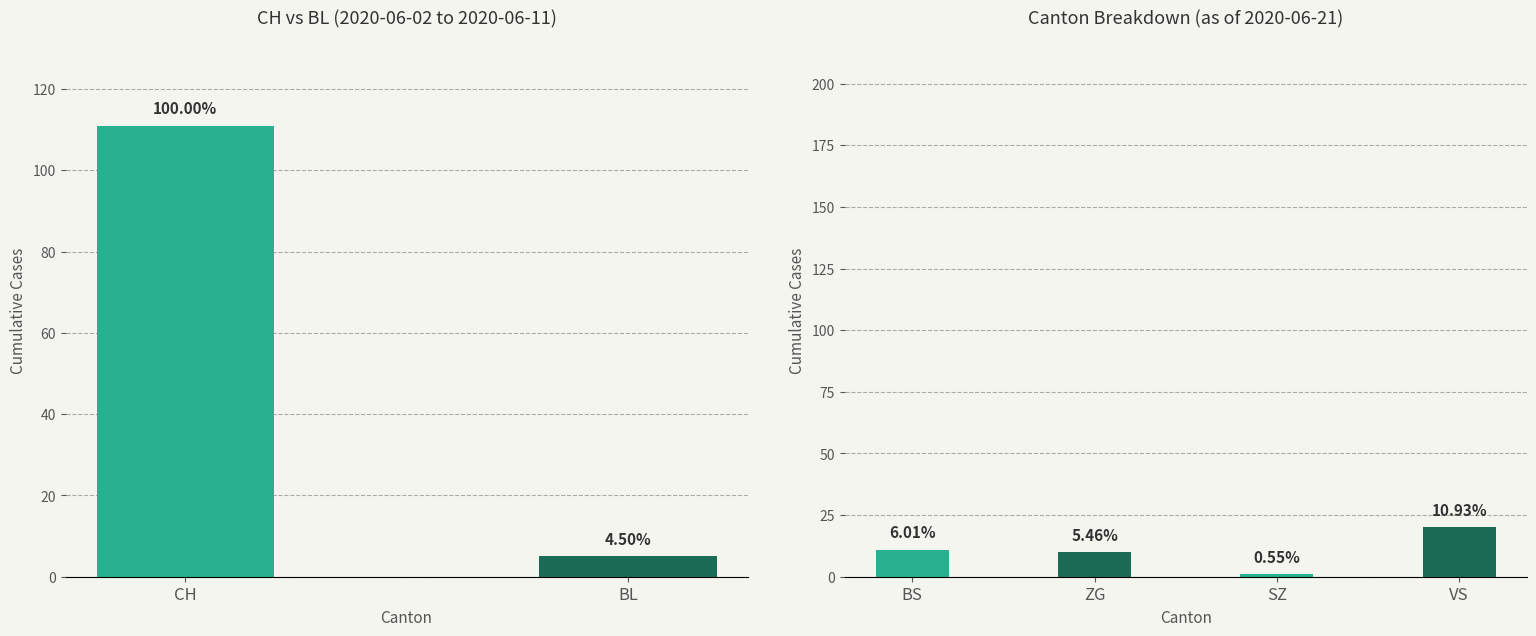

List the series in order of their peak value, highest first.

CH, VS, BS, ZG, BL, SZ